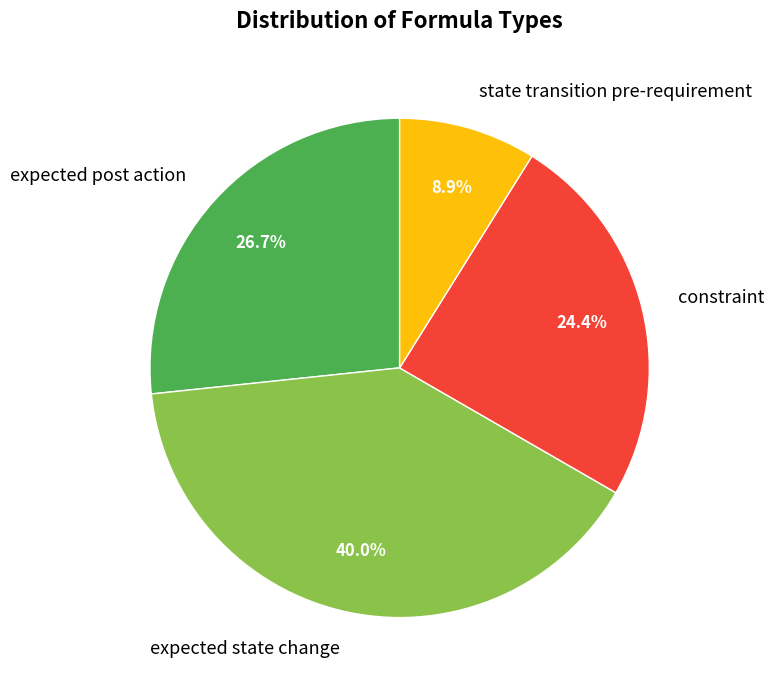

Which slice is the largest?

expected state change